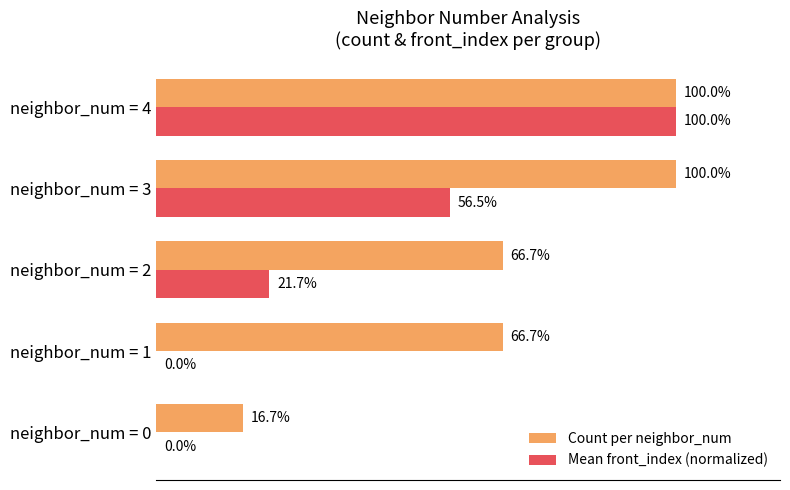

At which category is the sum across all series the highest?

neighbor_num = 4